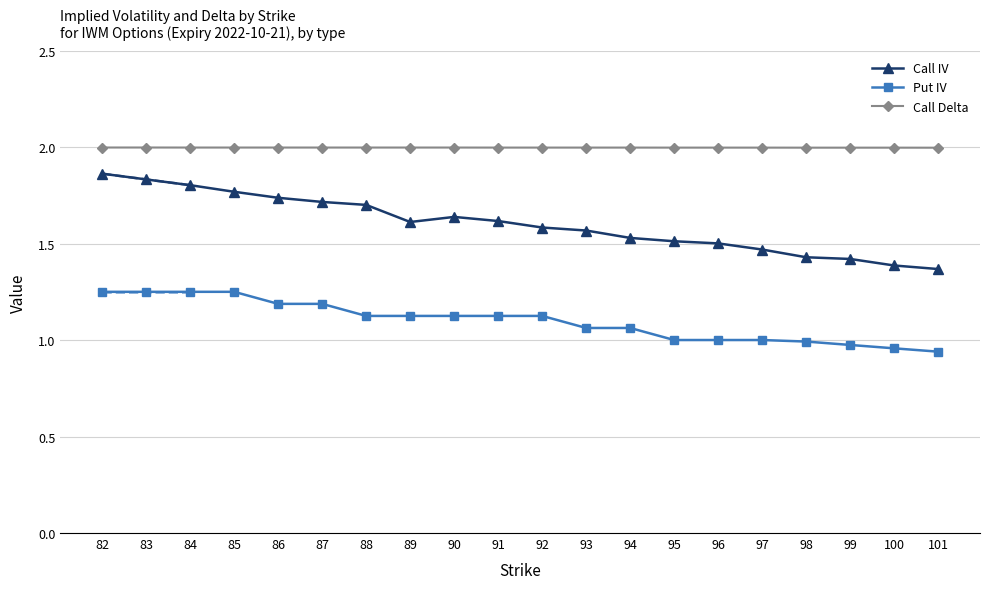

List the series in order of their peak value, highest first.

Call Delta, Call IV, Put IV